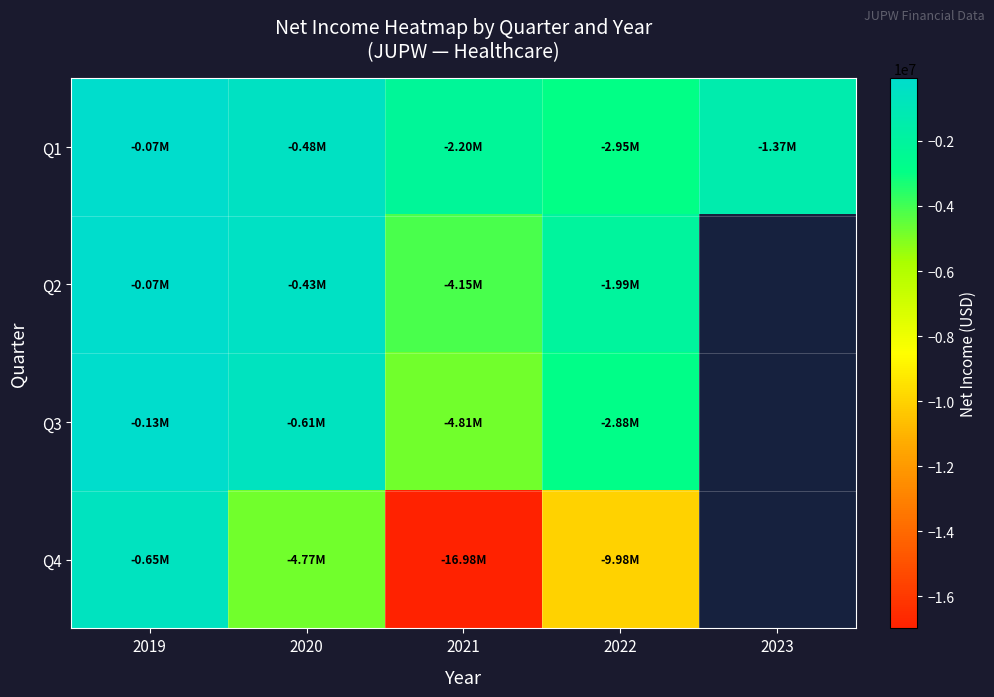

What is the minimum value for Q2?

-4151074.0